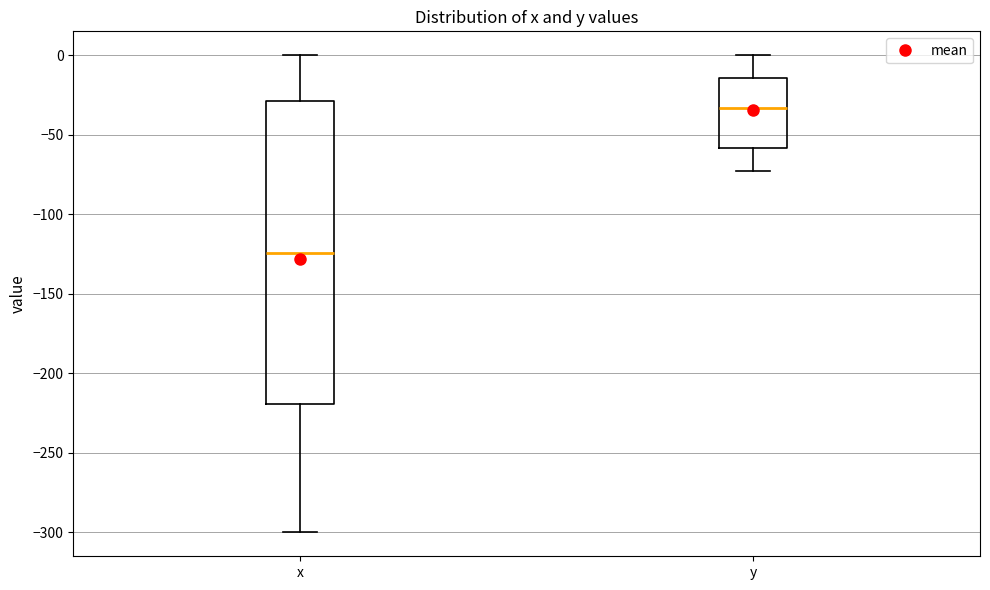

Reading left to right, transcribe this box plot: for each box, give where its median line is, the range the box spans, and where its two whiskers end, as read against the y-axis. The values are not printed on the chart, so give them approximately, as read against the axis.

x: median -125, box -220 to -30, whiskers -300 to 0
y: median -35, box -60 to -15, whiskers -75 to 0